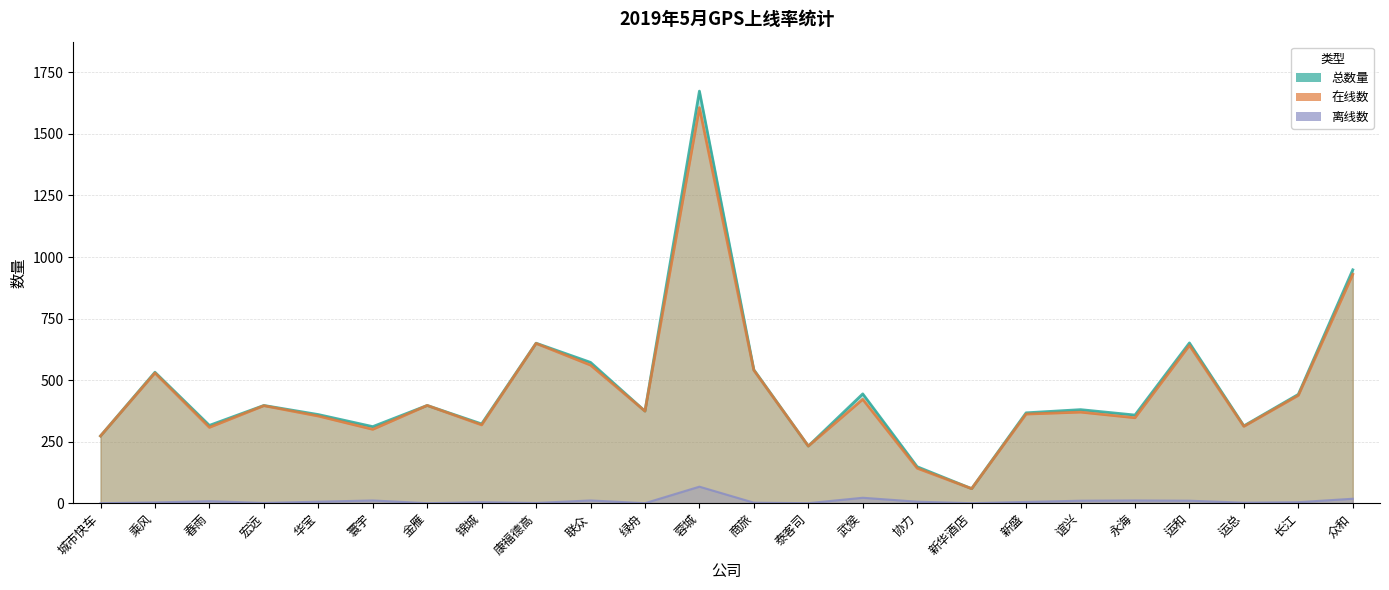

Reading left to right, what are all the values shown in this chart?

总数量: 城市快车=273	乘风=532	春雨=316	宏远=397	华宝=360	寰宇=311	金雁=397	锦城=322	康福德高=650	联众=572	绿舟=374	蓉城=1674	商旅=542	泰客司=232	武侯=444	协力=148	新华酒店=59	新盛=367	谊兴=380	永海=358	运和=651	运总=314	长江=442	众和=948
在线数: 城市快车=273	乘风=529	春雨=308	宏远=396	华宝=354	寰宇=300	金雁=397	锦城=318	康福德高=649	联众=561	绿舟=374	蓉城=1607	商旅=540	泰客司=232	武侯=422	协力=142	新华酒店=59	新盛=362	谊兴=370	永海=347	运和=641	运总=312	长江=438	众和=930
离线数: 城市快车=0	乘风=3	春雨=8	宏远=1	华宝=6	寰宇=11	金雁=0	锦城=4	康福德高=1	联众=11	绿舟=0	蓉城=67	商旅=2	泰客司=0	武侯=22	协力=6	新华酒店=0	新盛=5	谊兴=10	永海=11	运和=10	运总=2	长江=4	众和=18